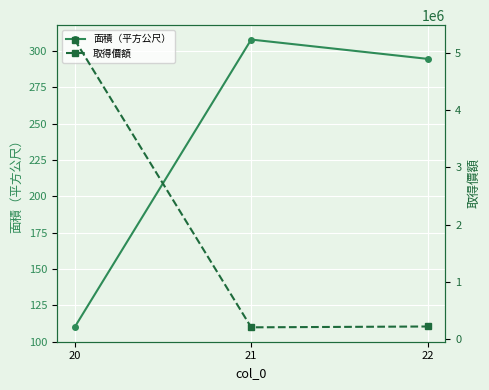

At which category is the sum across all series the highest?

20